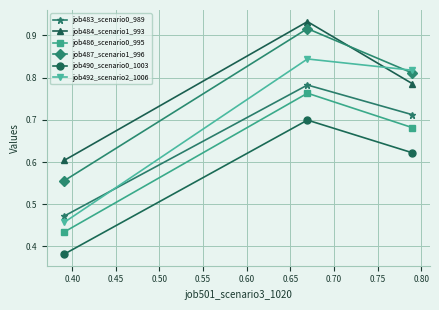

What are all the series names shown in the legend?

job483_scenario0_989, job484_scenario1_993, job486_scenario0_995, job487_scenario1_996, job490_scenario0_1003, job492_scenario2_1006